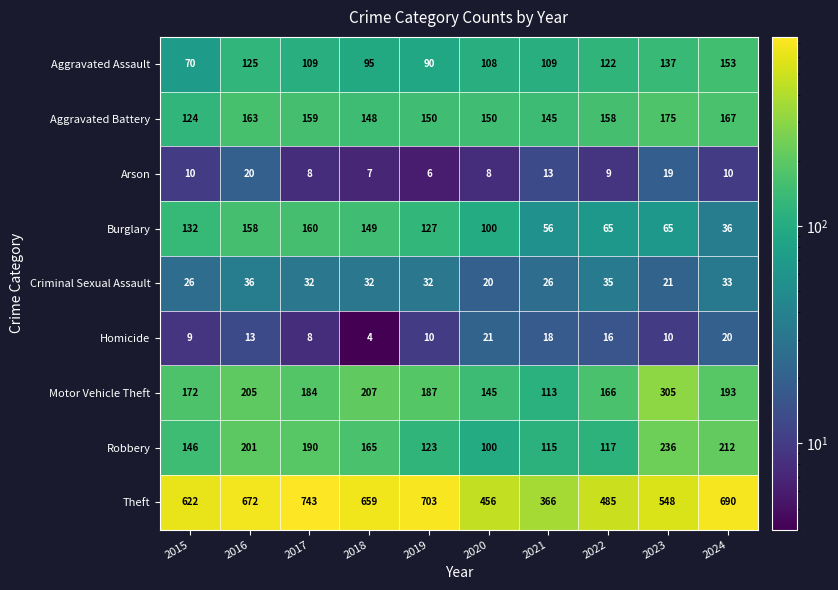

Which label corresponds to the smallest value in the chart?

2018